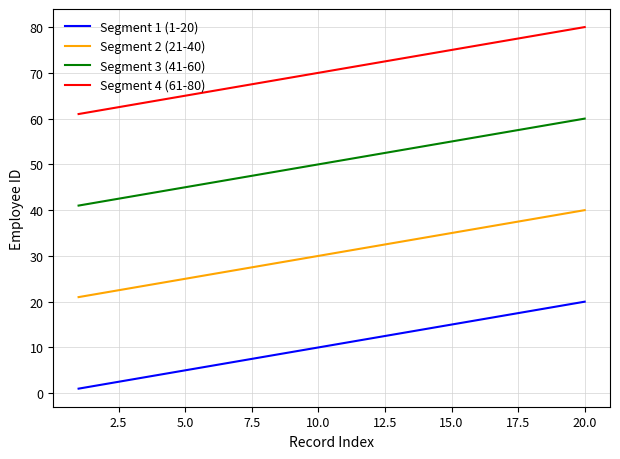

True or false: Segment 2 (21-40) and Segment 3 (41-60) intersect in this chart.

False